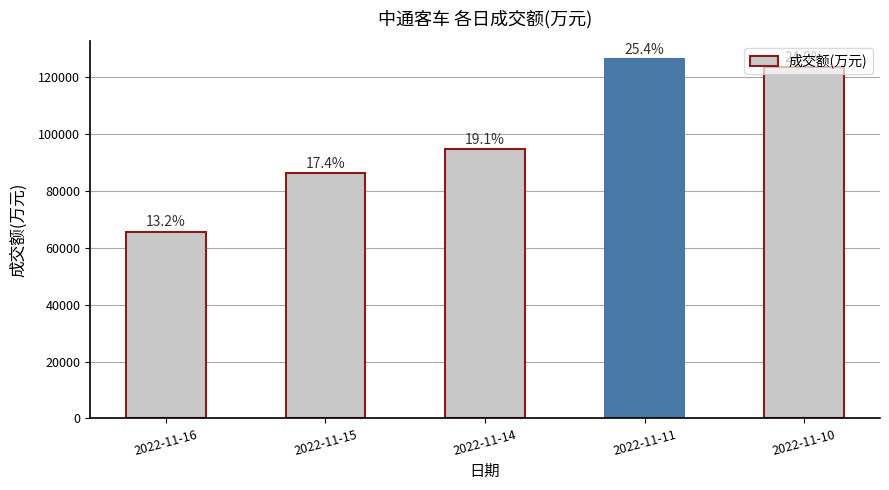

What is the change in value from 2022-11-16 to 2022-11-15?

+20639